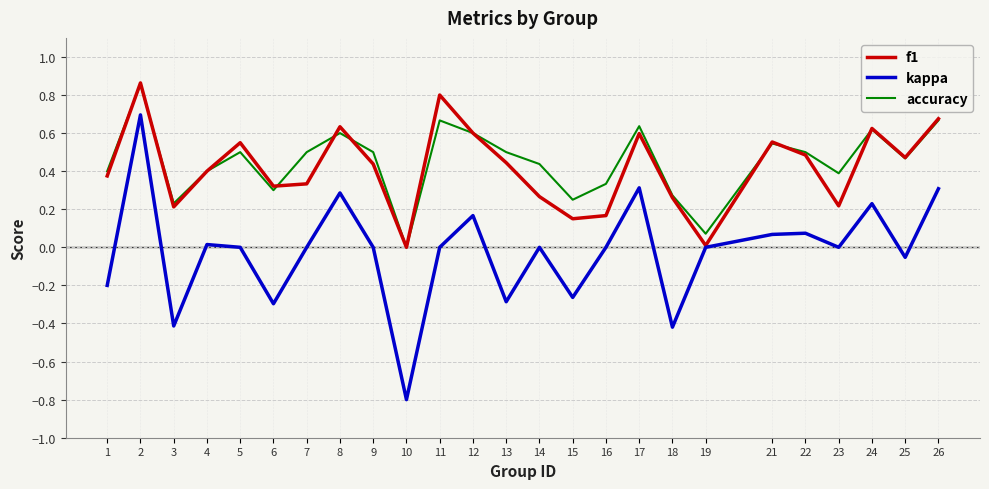

Which series has the largest total across all categories?

accuracy